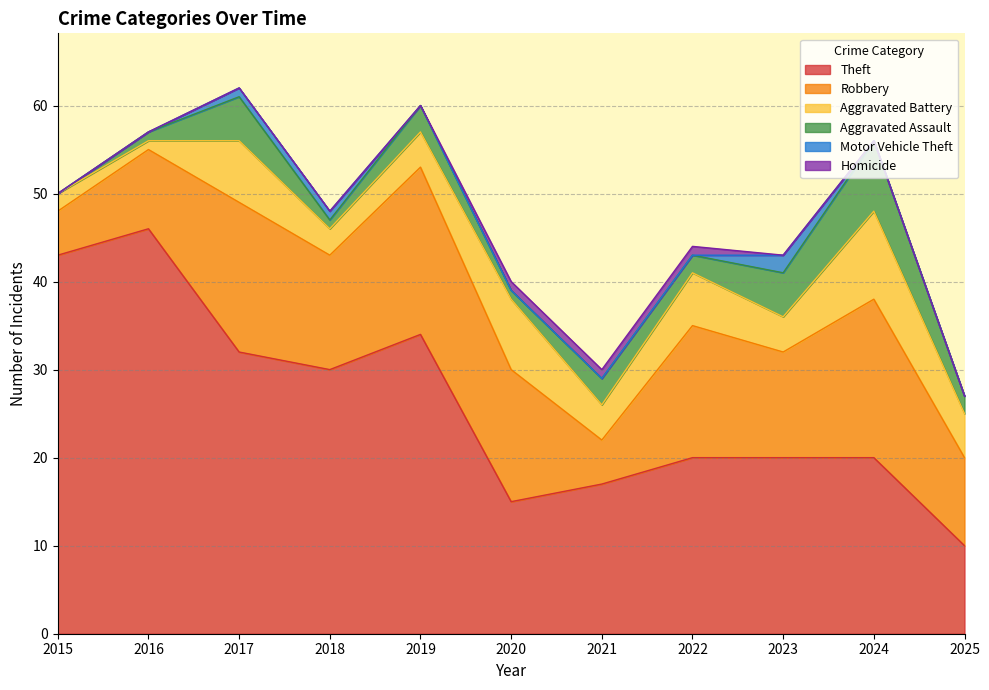

How many series are shown in this chart?

6